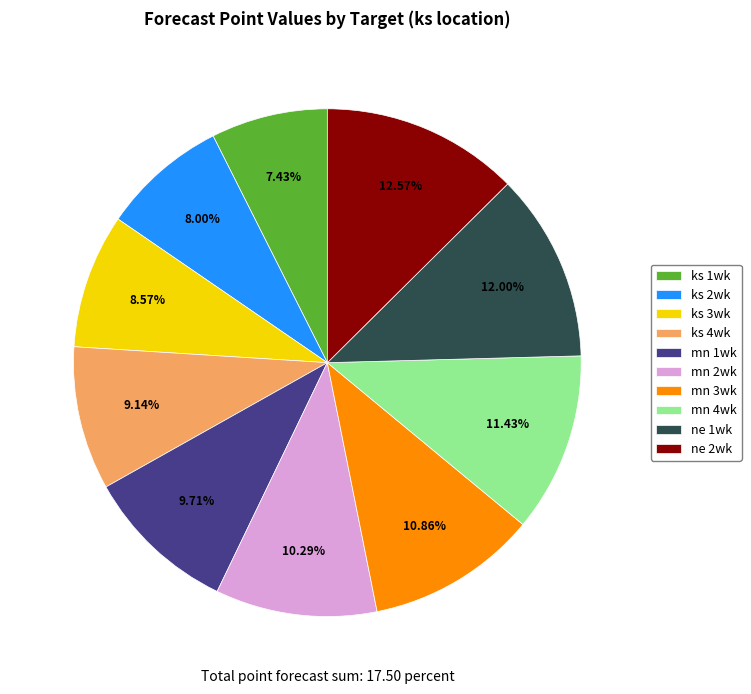

What is the ratio of the value at mn 2wk to the value at ks 3wk?

1.2